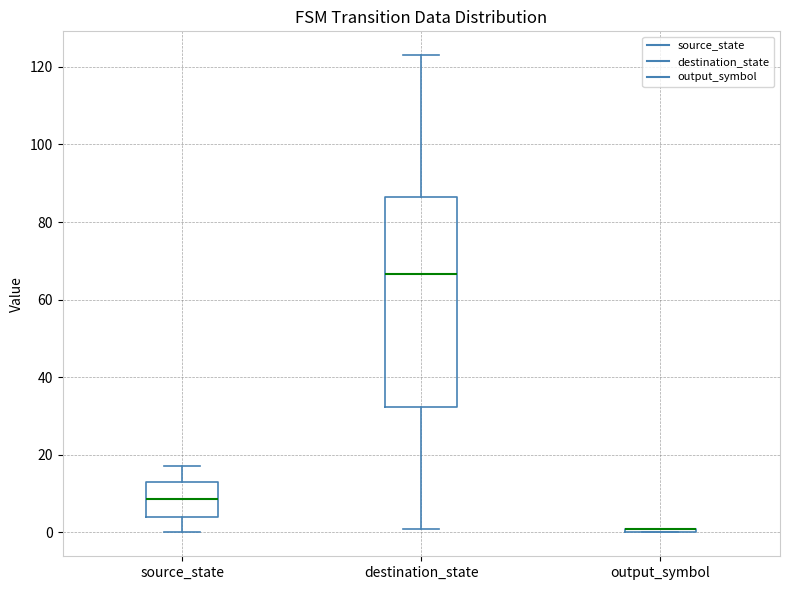

Where does the lower whisker of the box for destination_state end on the y-axis? The values are not printed on the chart, so give them approximately, as read against the axis.

2